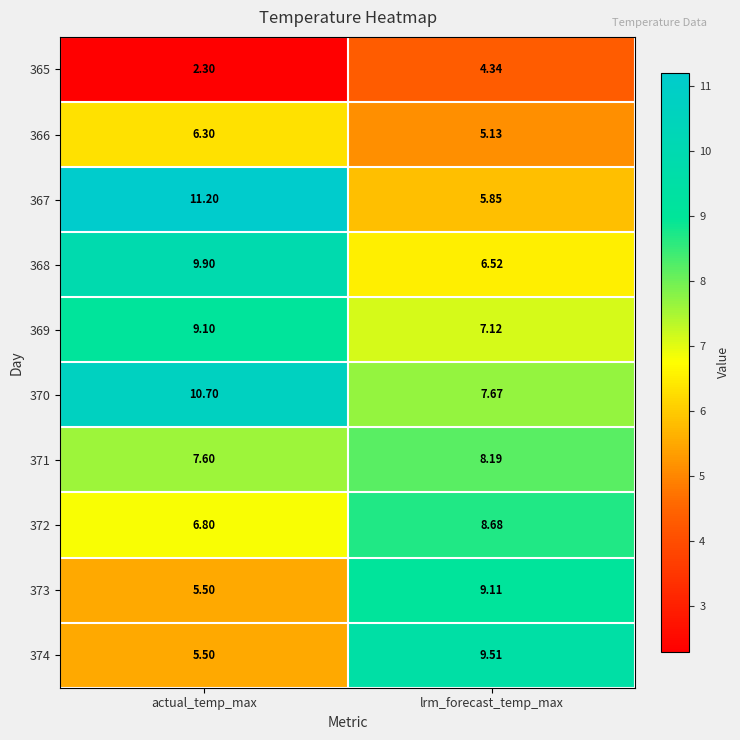

At which label is 372 closest to 7?

actual_temp_max